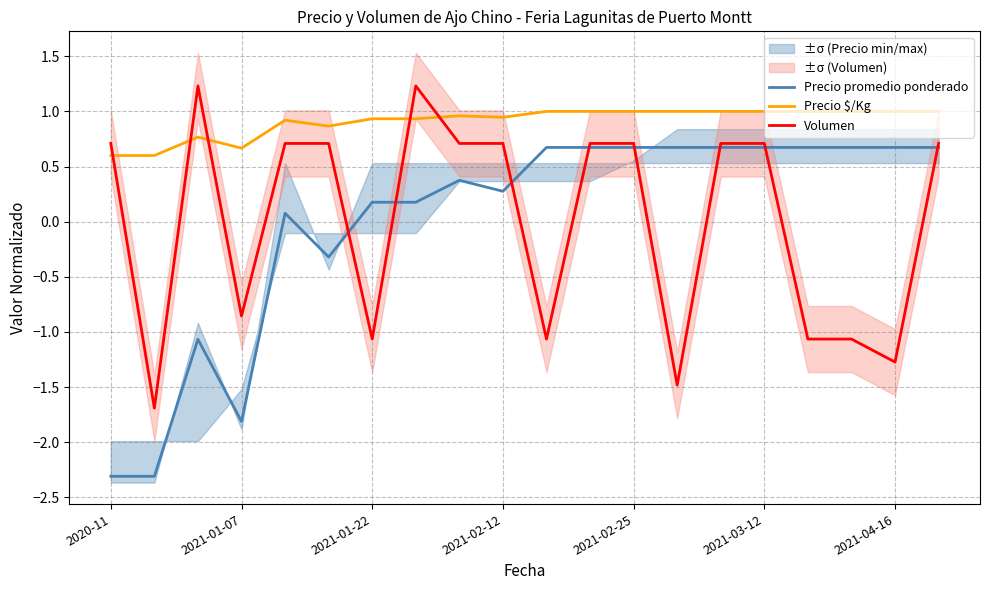

What is the maximum value for Precio promedio ponderado?

0.7